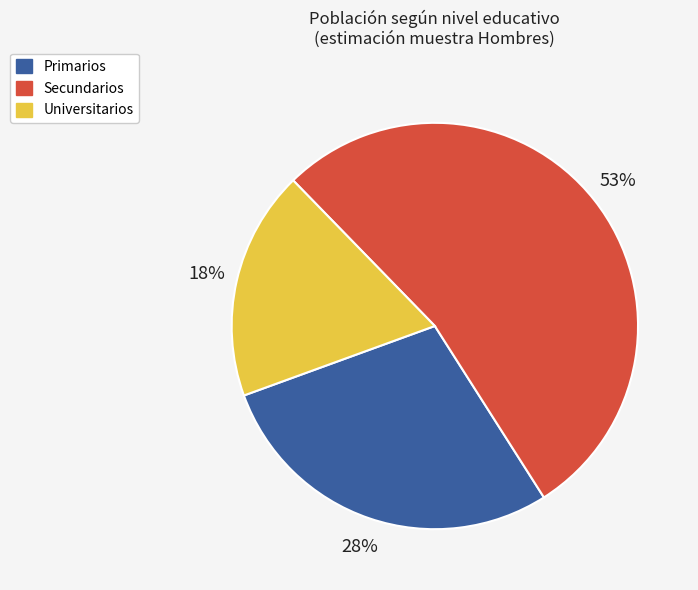

Combined, do Universitarios and Primarios account for over 50%?

No